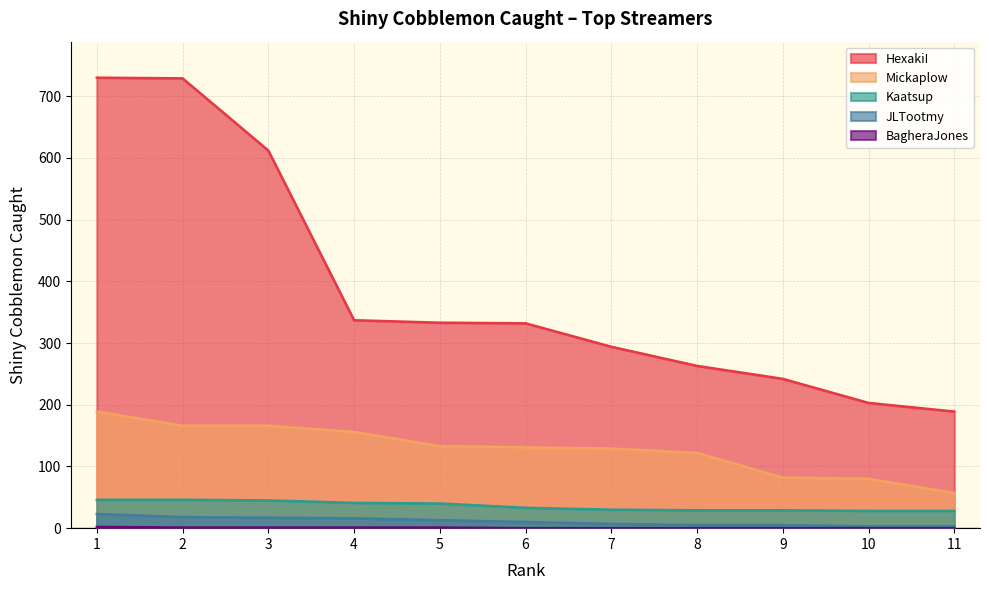

What are all the series names shown in the legend?

HexakiI, Mickaplow, Kaatsup, JLTootmy, BagheraJones